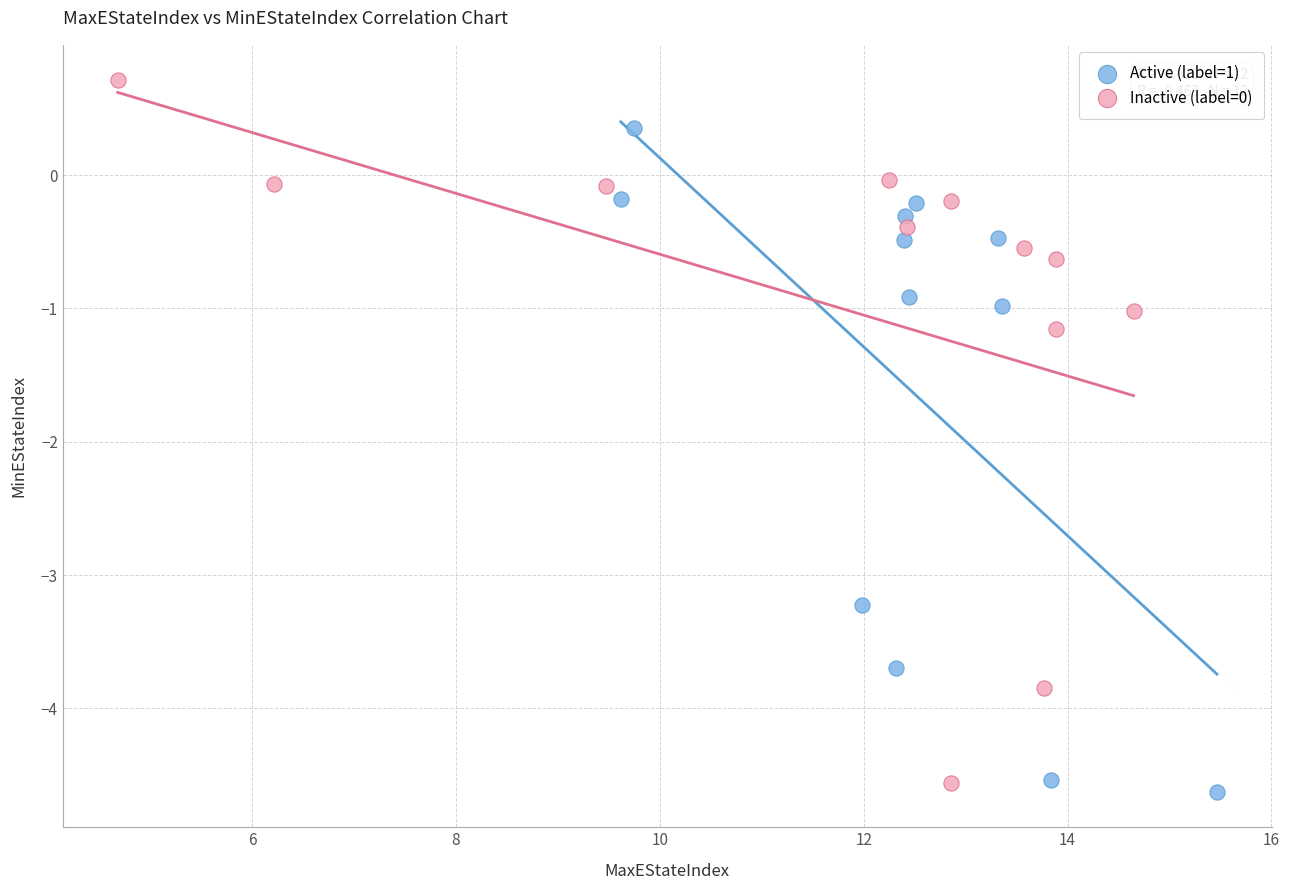

Which series contains the lowest Y value?

Active (label=1)